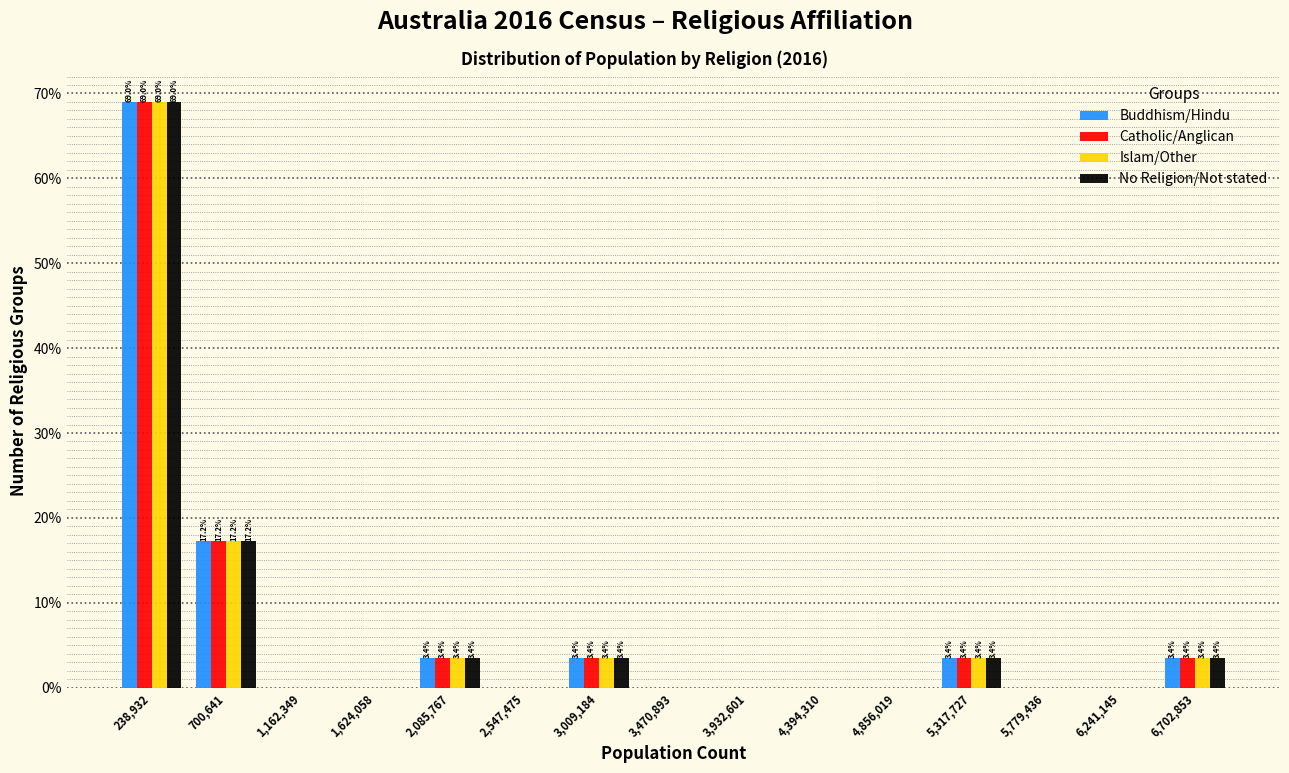

In the No Religion/Not stated series, which range on the x-axis has the tallest bar?

0 to 450000